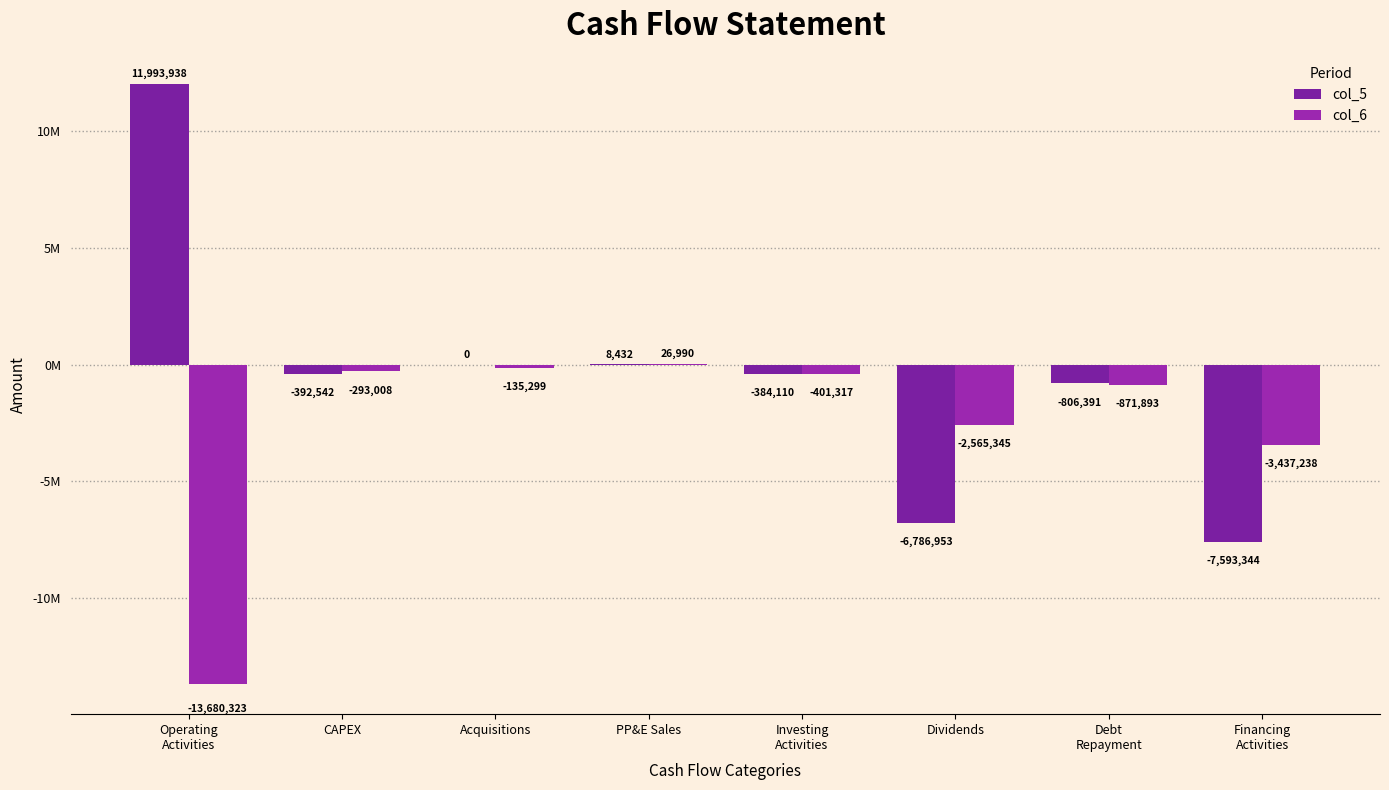

Does the chart contain stacked bars?

No